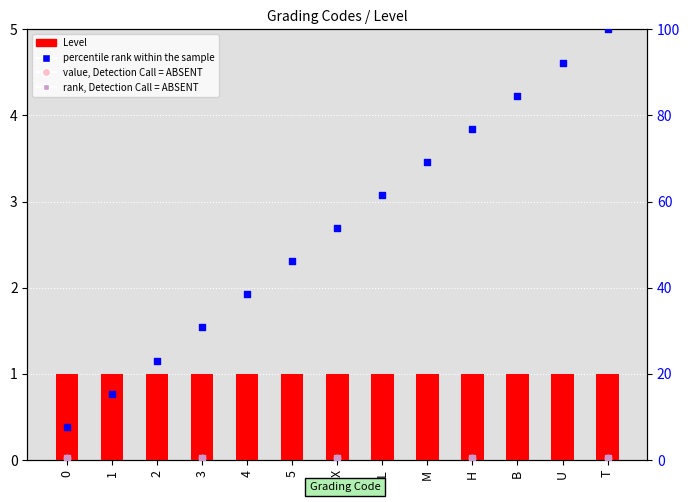

Which series contains the lowest Y value?

rank, Detection Call = ABSENT